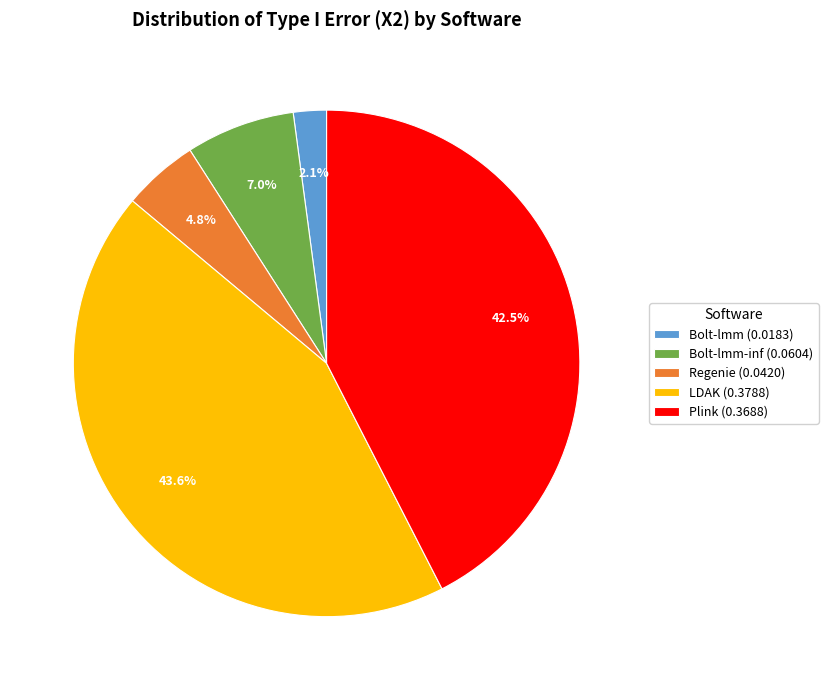

How much of the chart is everything except Bolt-lmm (0.0183)?

97.9%